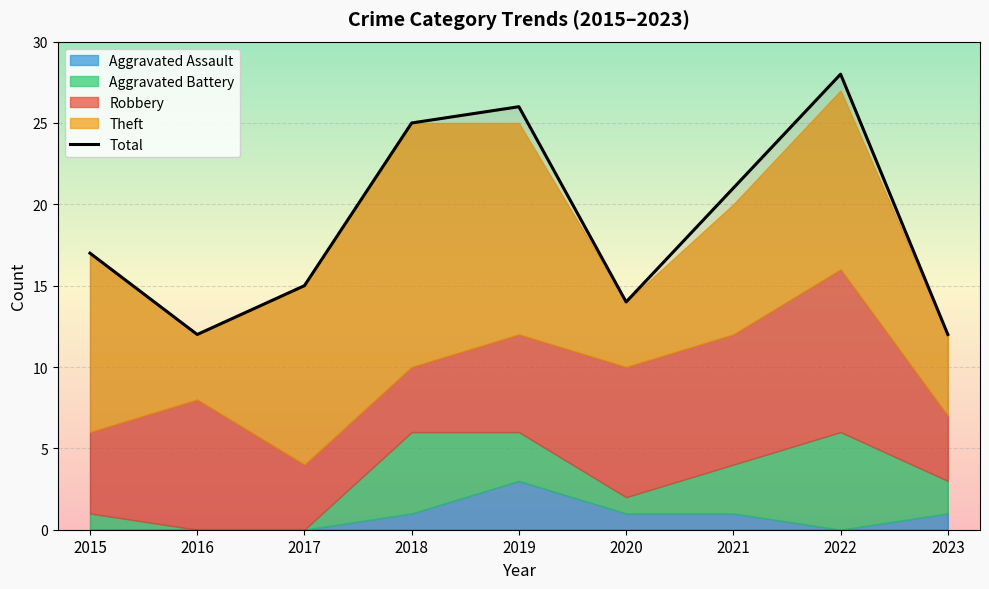

True or false: Theft and Total intersect in this chart.

False